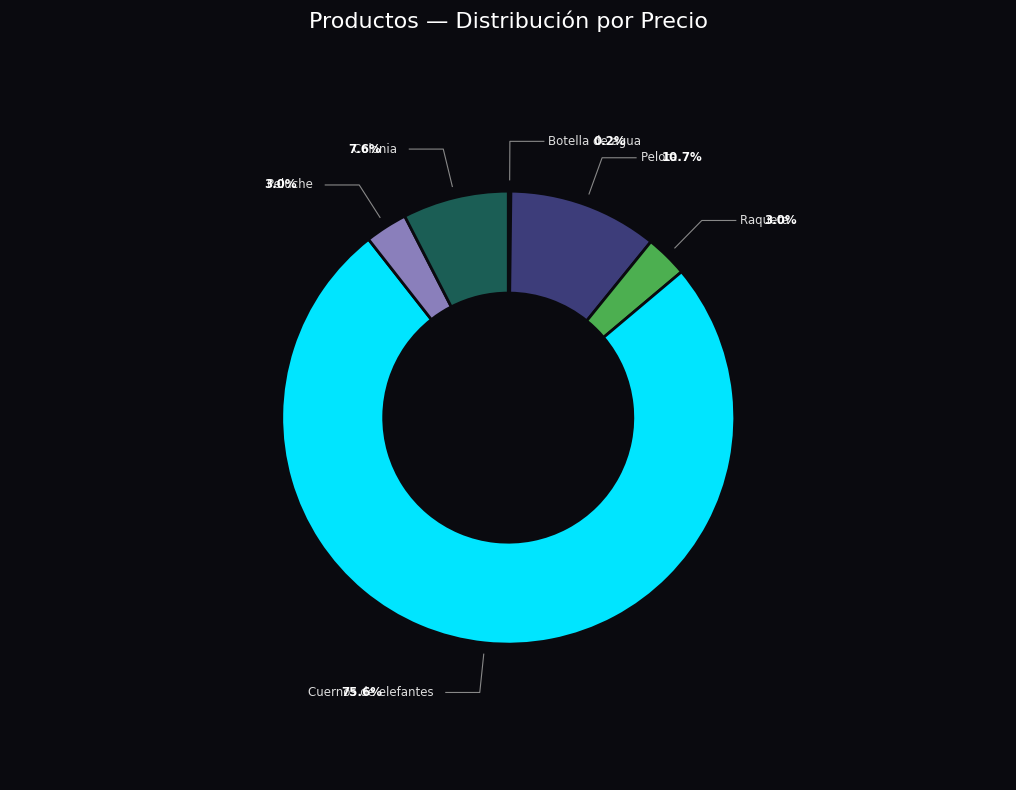

Which has a higher value, Botella de agua or Colonia?

Colonia